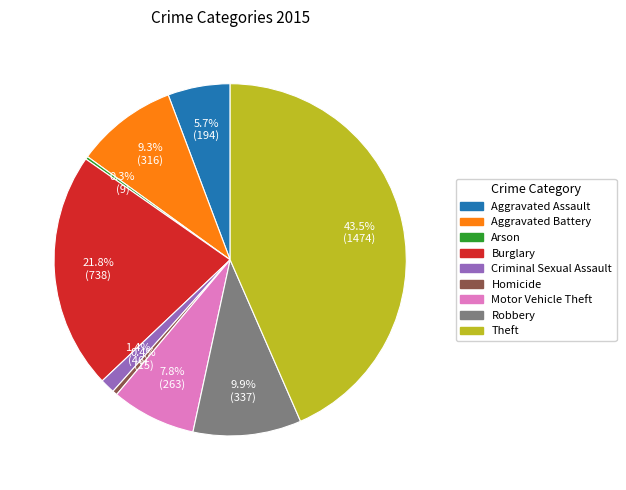

Is it true that Aggravated Assault is 15% of the pie?

False